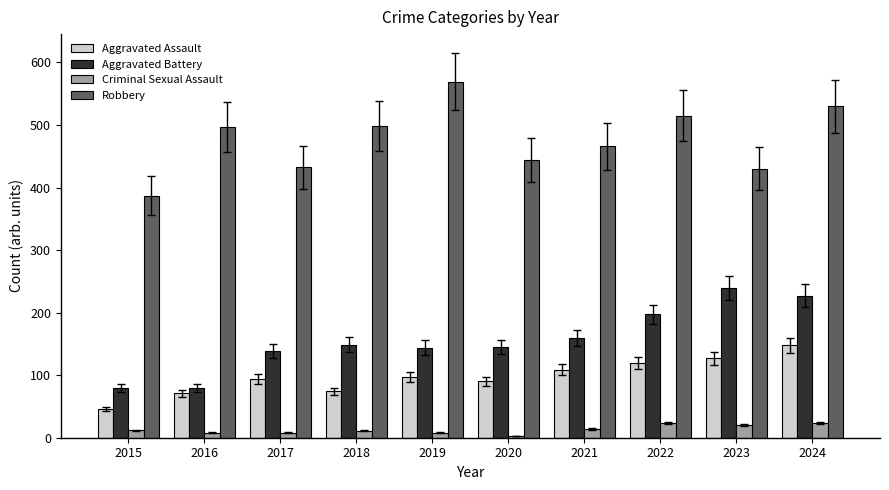

The value of Aggravated Assault at 2019 is 145. True or false?

False